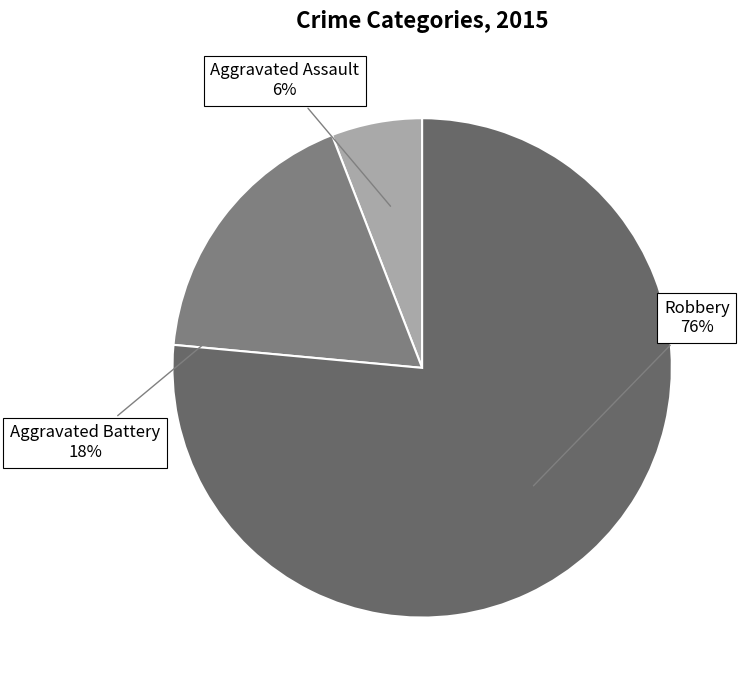

Is it true that Aggravated Assault is 1% of the pie?

False